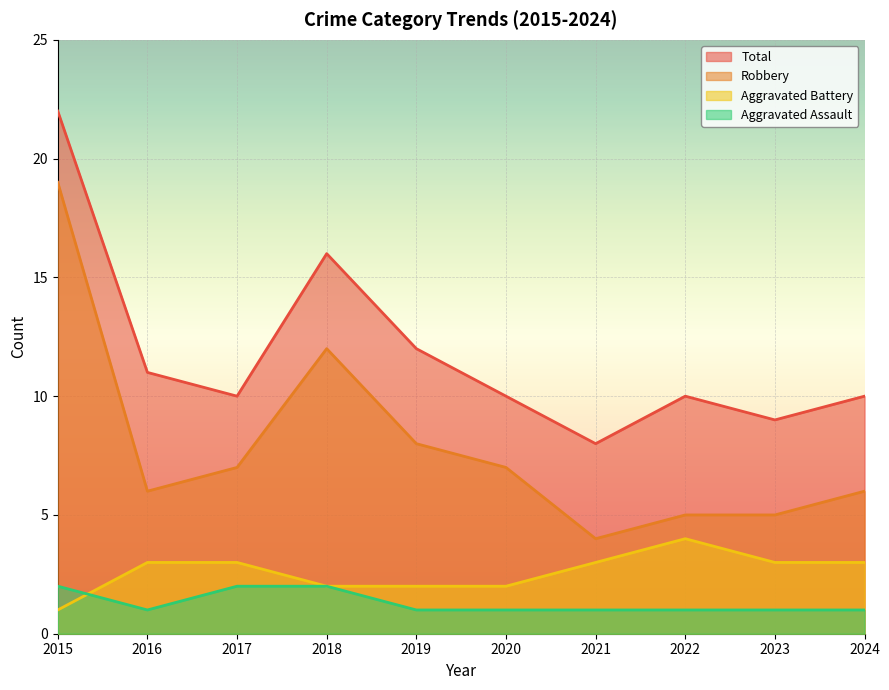

What is the highest value of the Robbery series?

19